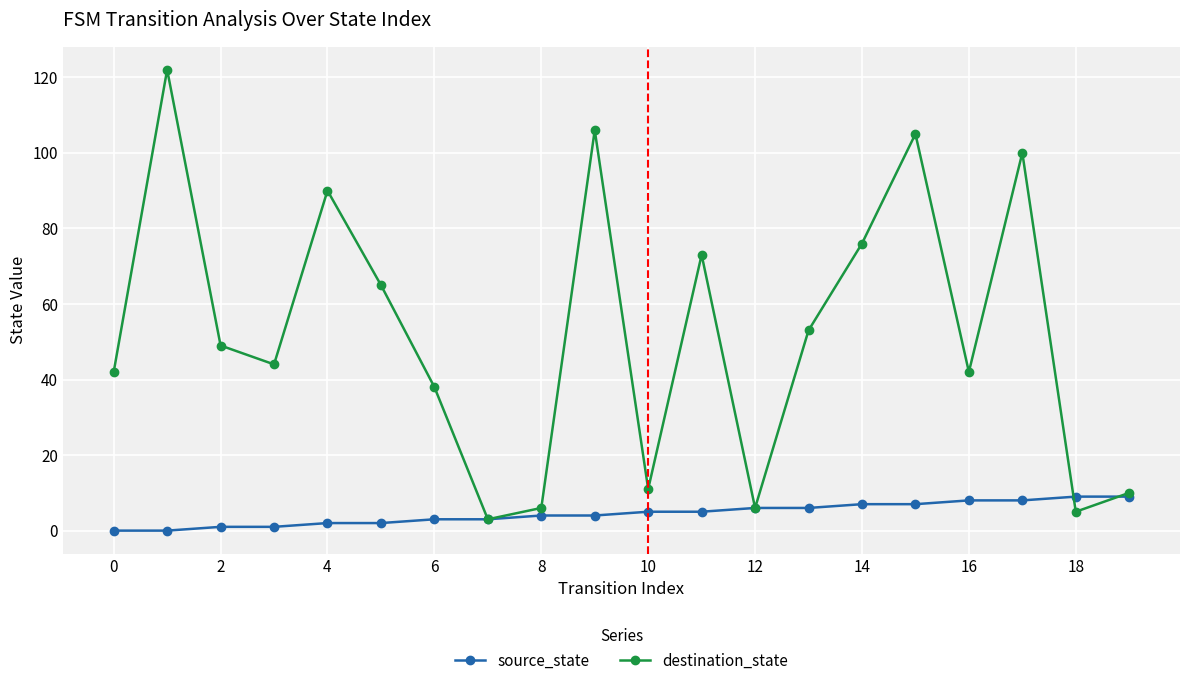

What is the lowest value of the destination_state series?

3